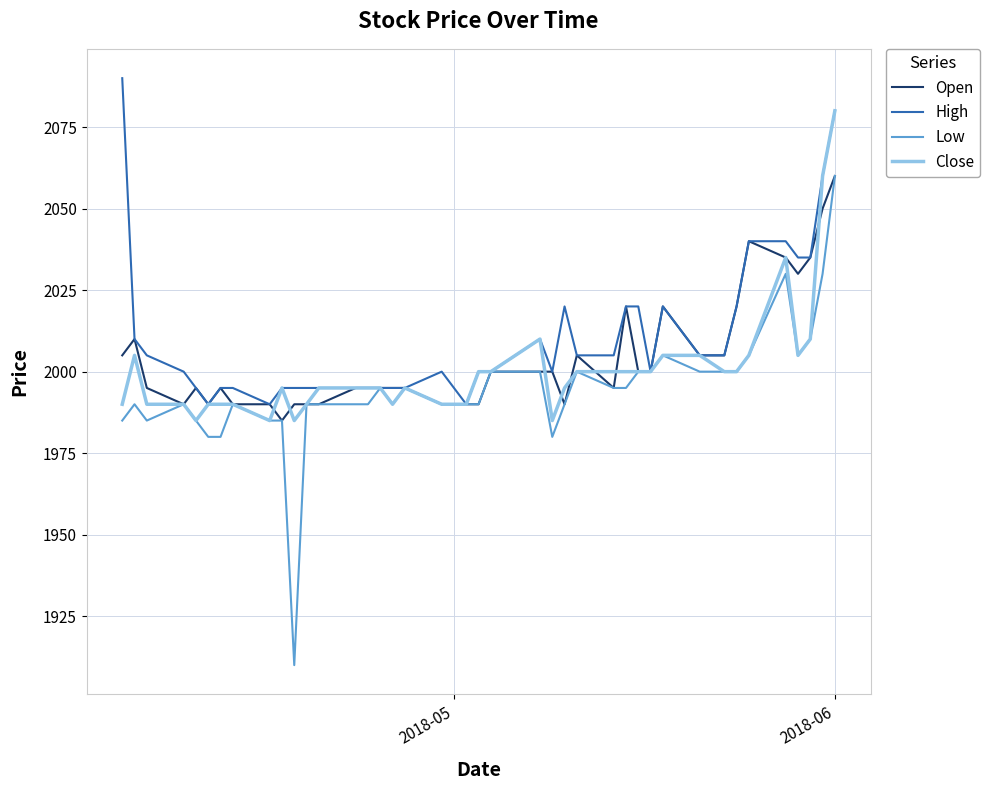

Which series has the widest spread of values?

Low